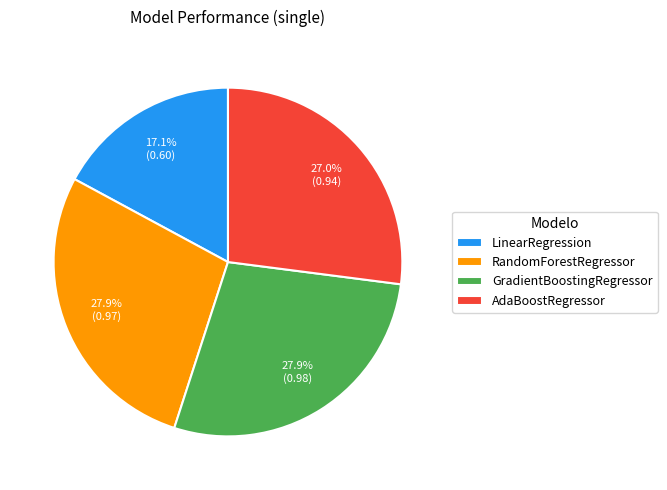

To the nearest percent, what portion does AdaBoostRegressor represent?

27%